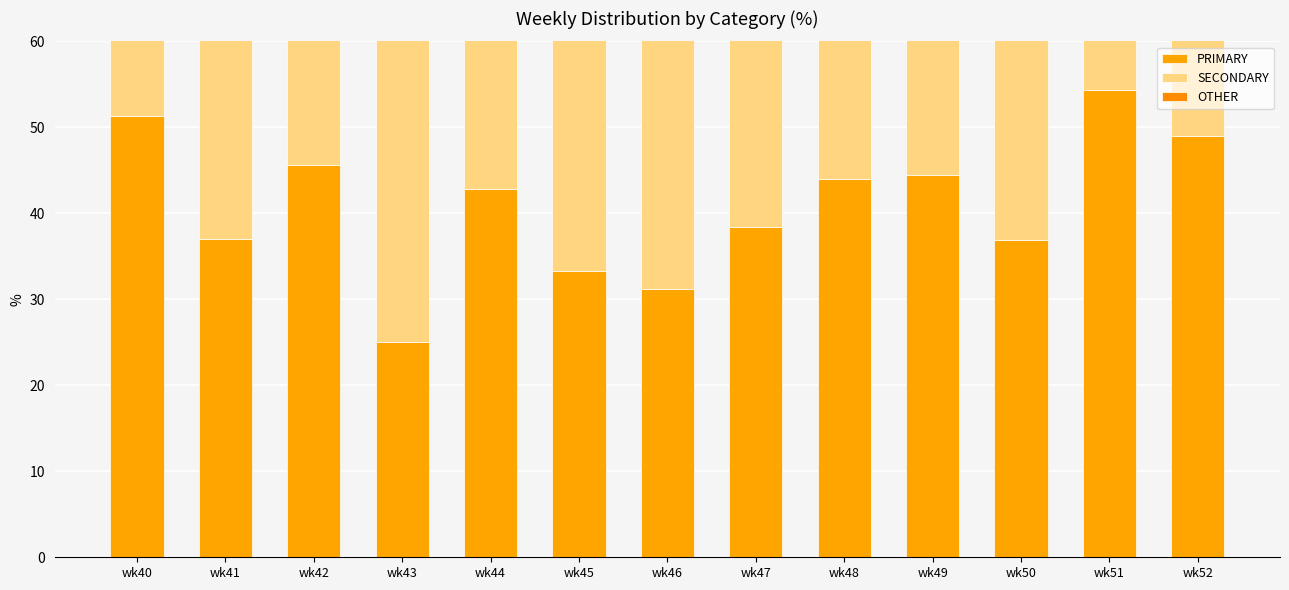

Reading left to right, what are all the values shown in this chart?

PRIMARY: 51.3	37.0	45.7	25.0	42.9	33.3	31.2	38.5	44.0	44.4	36.8	54.3	48.9
SECONDARY: 20.5	30.4	26.1	35.4	28.6	28.6	31.2	30.8	44.0	29.6	44.7	21.7	25.5
OTHER: 28.2	32.6	28.3	39.6	28.6	38.1	37.5	30.8	12.0	25.9	18.4	23.9	25.5